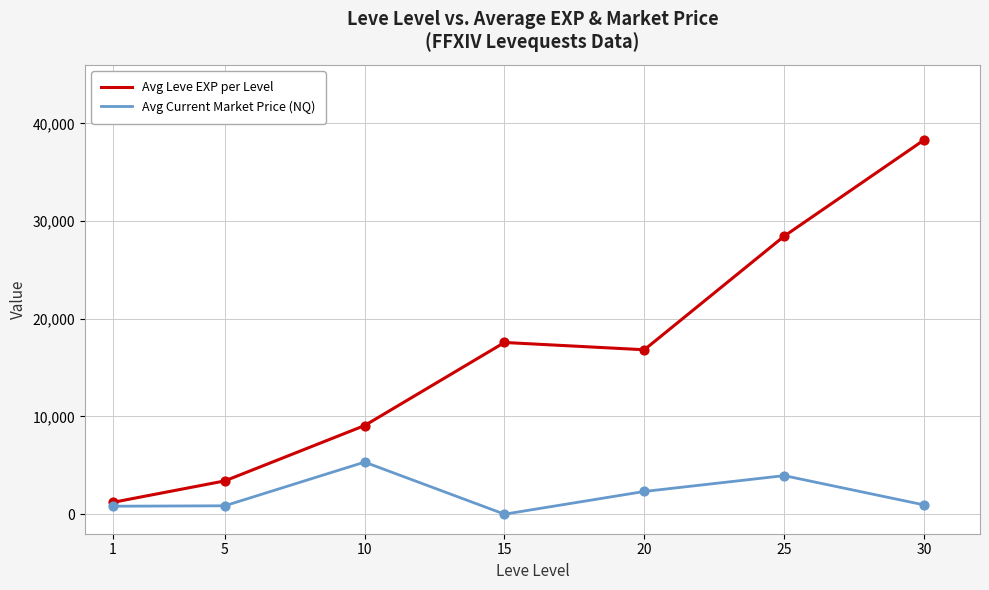

What is the total value across all series at 30?

39256.0